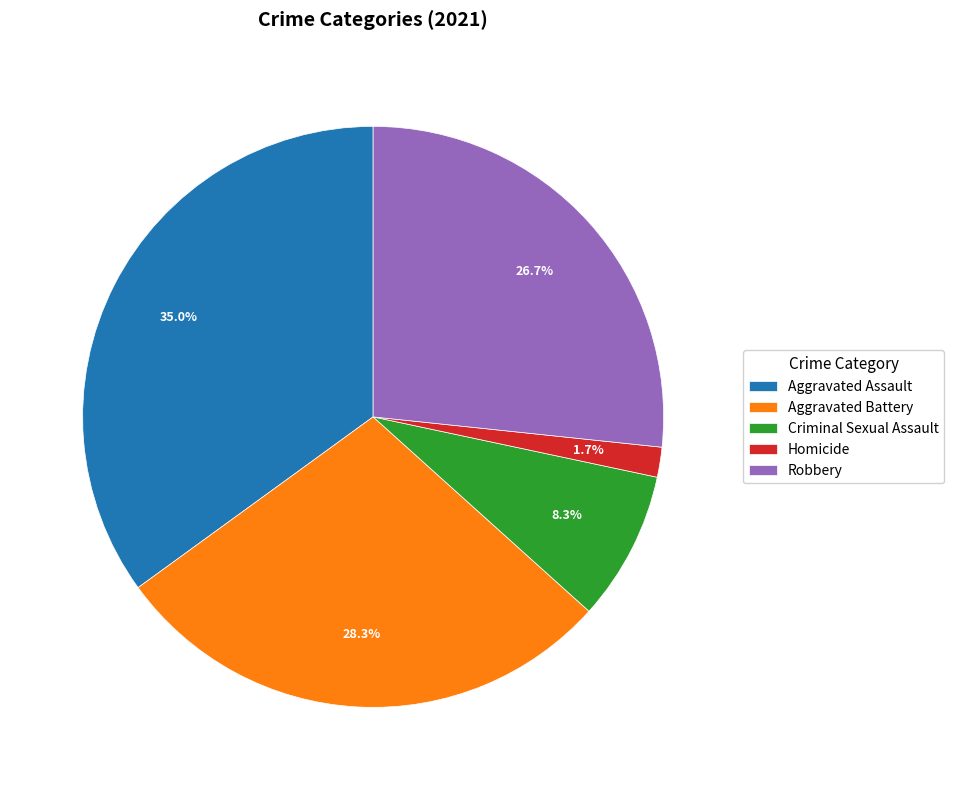

To the nearest percent, what portion does Criminal Sexual Assault represent?

8%